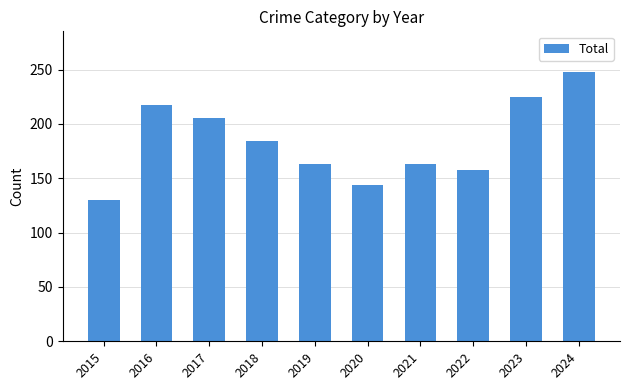

Approximately how many times larger is the value at 2022 compared to 2016?

0.7